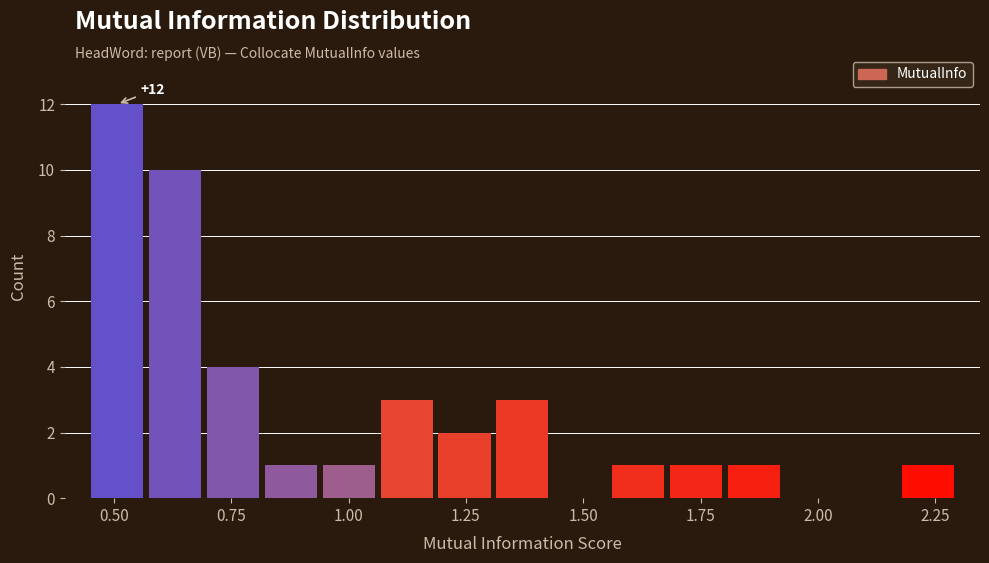

Read against the x-axis, roughly where is the centre of the tallest bar?

0.50